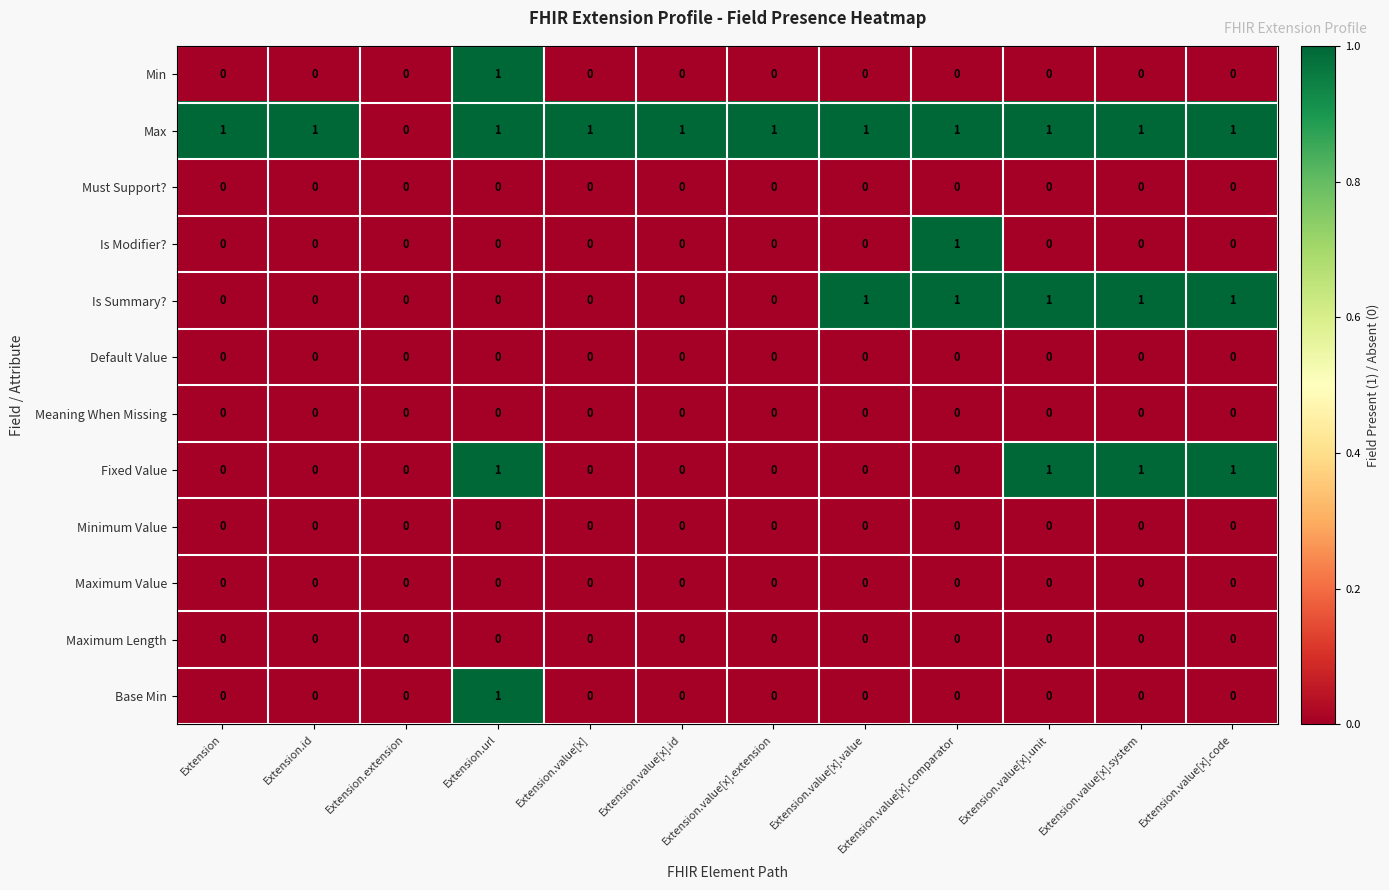

Which category has the highest value in the Is Modifier? series?

Extension.value[x].comparator